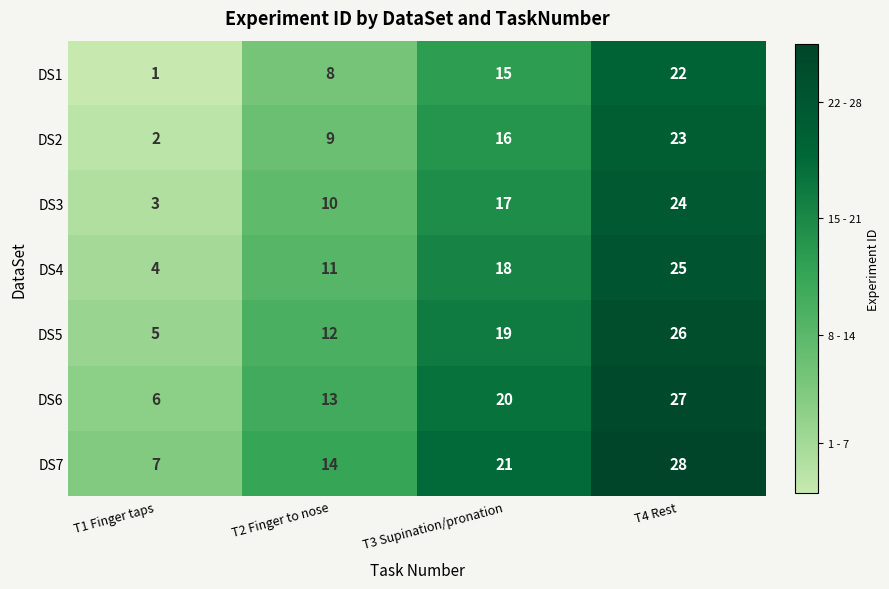

Reading left to right, extract all data points from this chart.

DS1: 1	8	15	22
DS2: 2	9	16	23
DS3: 3	10	17	24
DS4: 4	11	18	25
DS5: 5	12	19	26
DS6: 6	13	20	27
DS7: 7	14	21	28